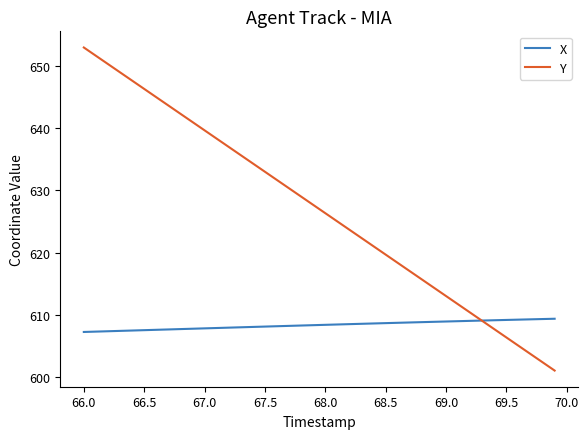

True or false: Y and X cross at least once.

True